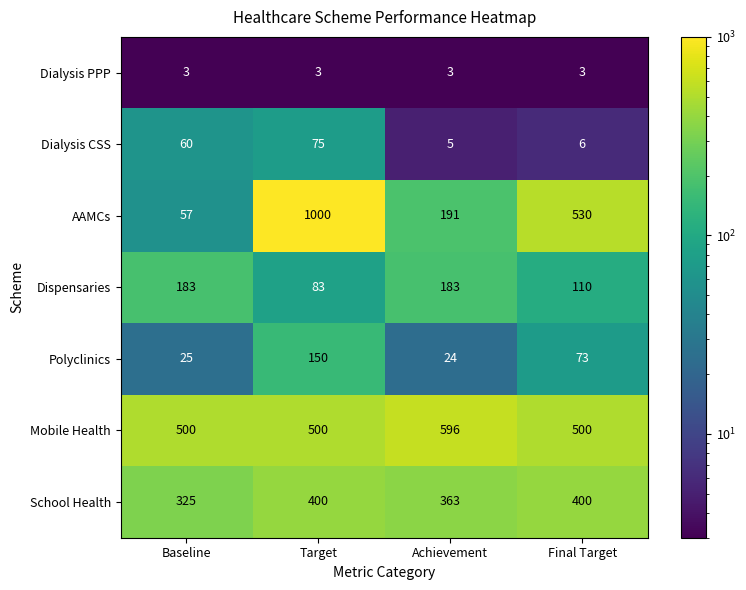

What is the sum of all Mobile Health values?

2096